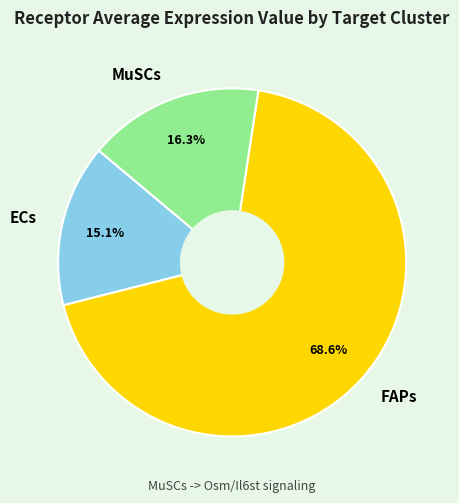

What portion of the pie excludes ECs?

84.9%